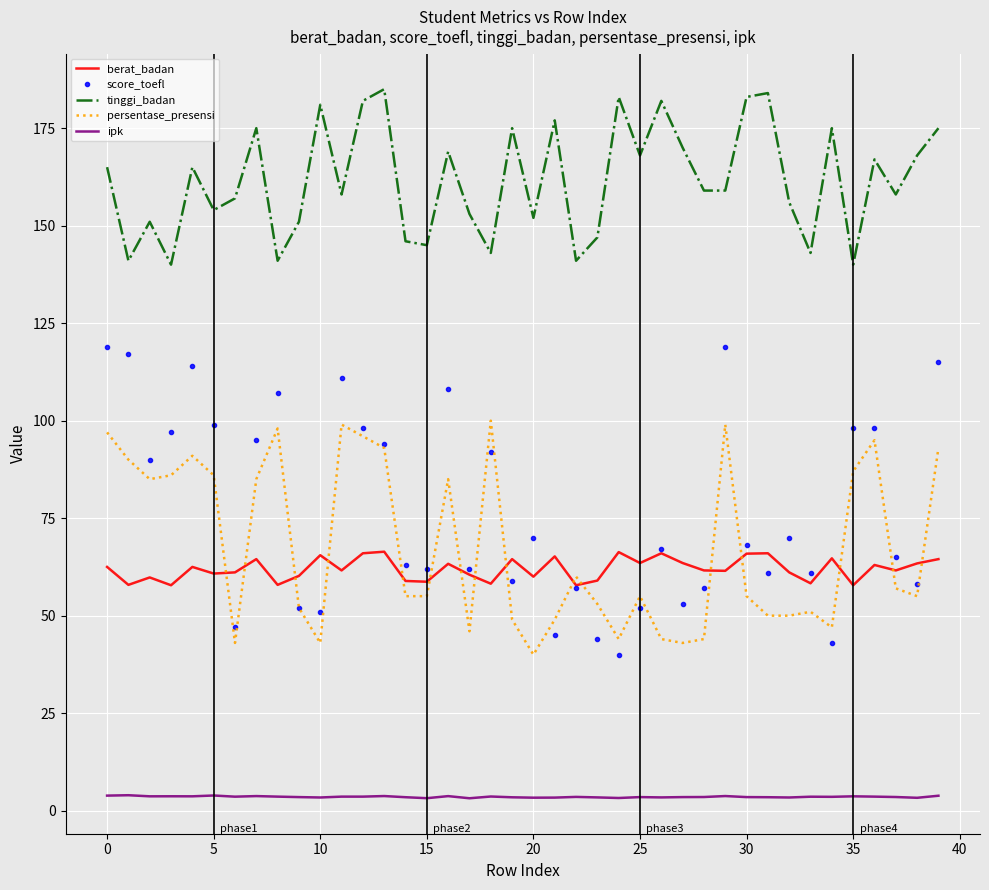

Which series has the widest spread of values?

score_toefl